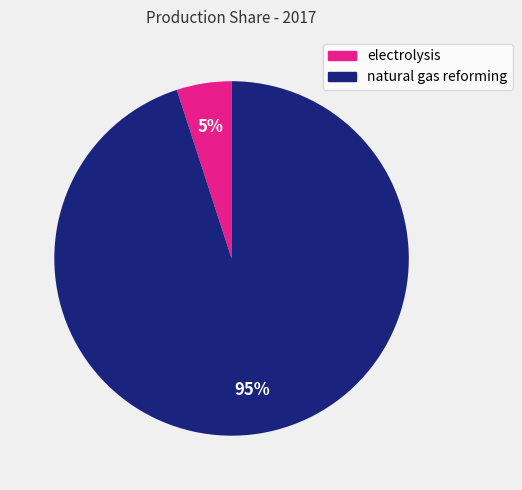

What percentage is the electrolysis slice, to the nearest percent?

5%